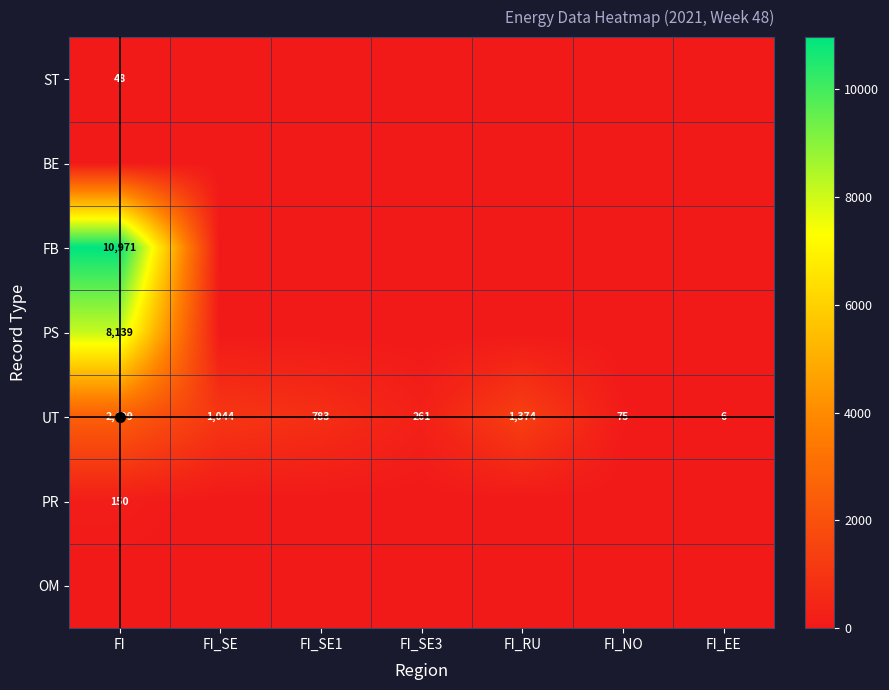

What is the average value of the UT series?

863